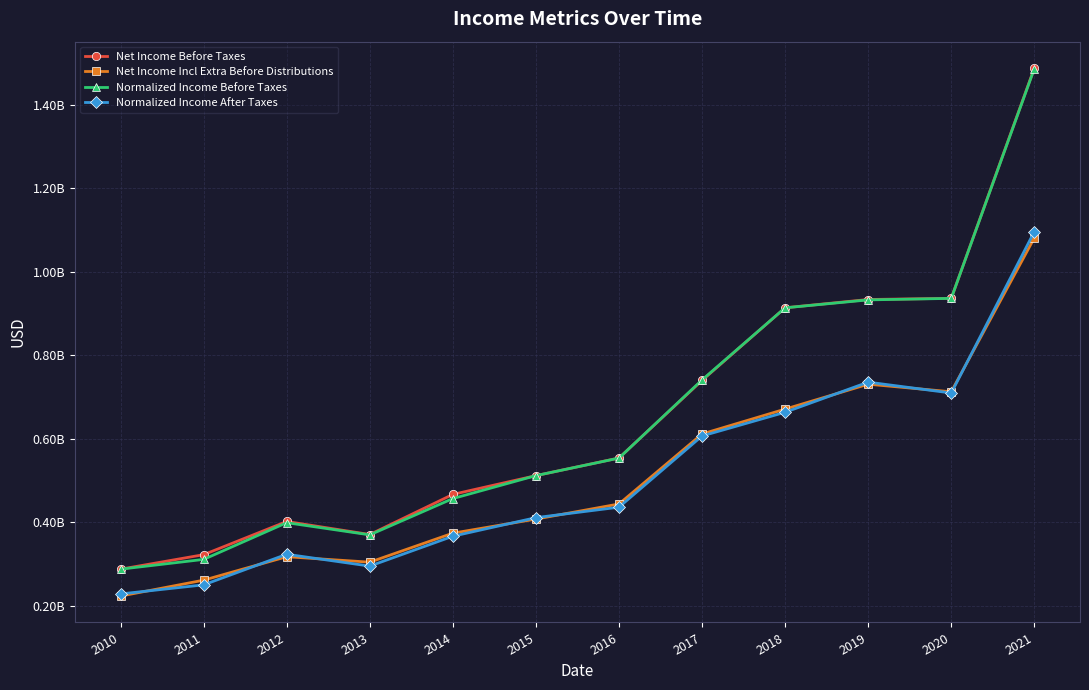

Is this an area chart (filled region under the line)?

No